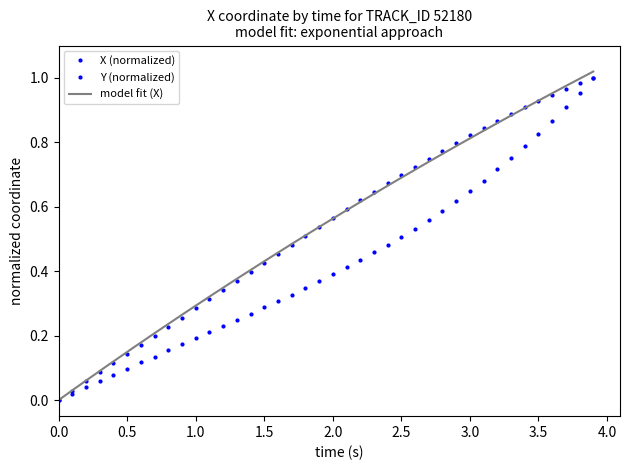

How many data points does each series have?

40